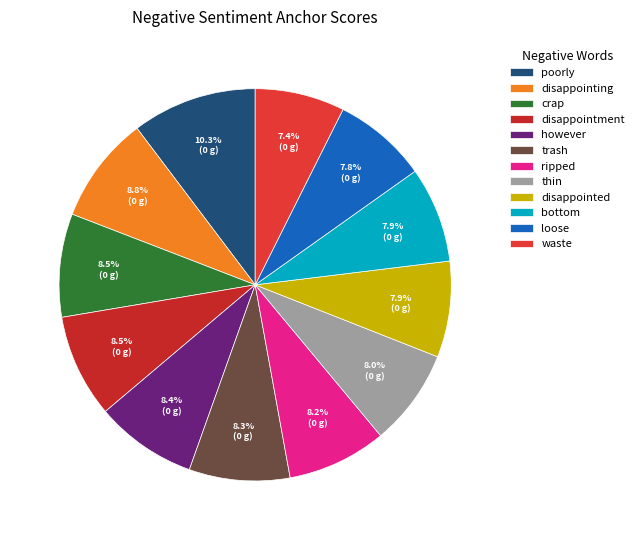

Does any single category account for the majority?

No